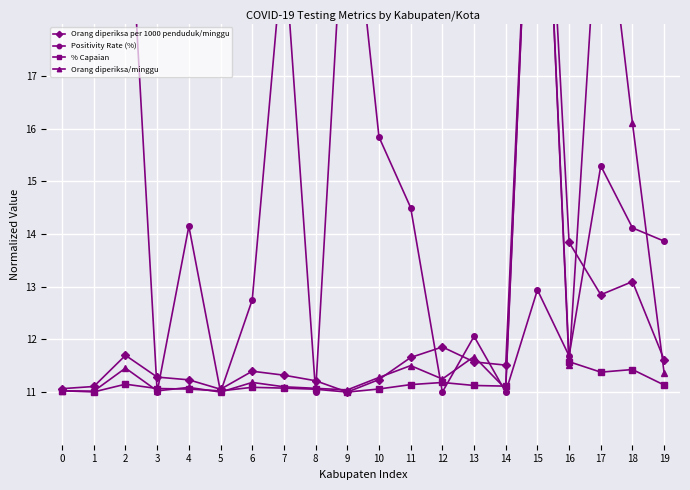

Rank the series by their maximum value, from lowest to highest.

Orang diperiksa per 1000 penduduk/minggu, Positivity Rate (%), % Capaian, Orang diperiksa/minggu